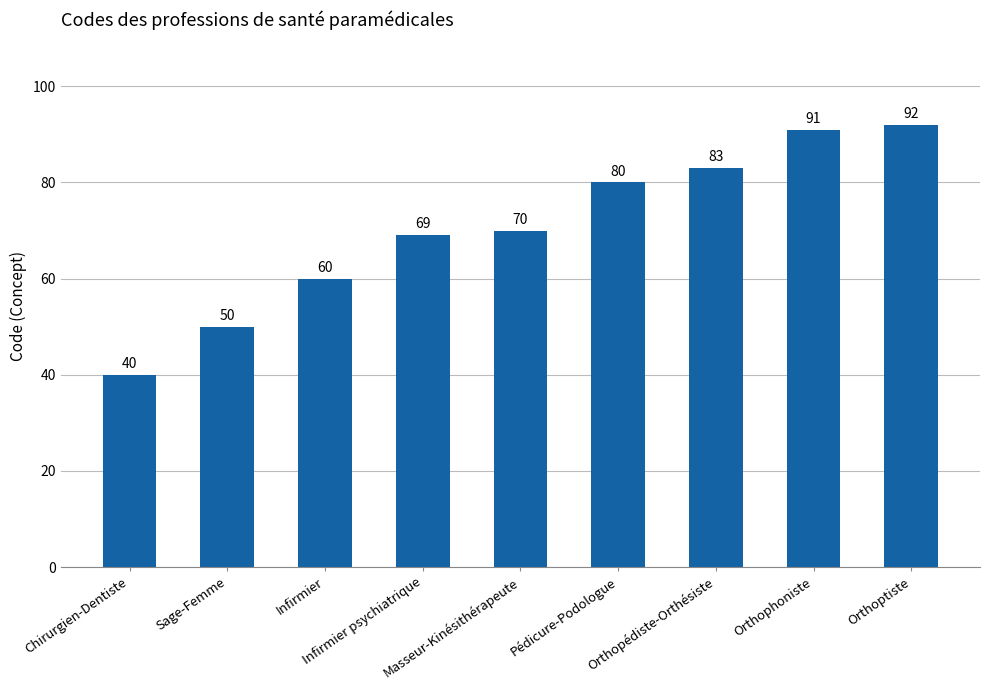

Count the number of categories in the chart.

9